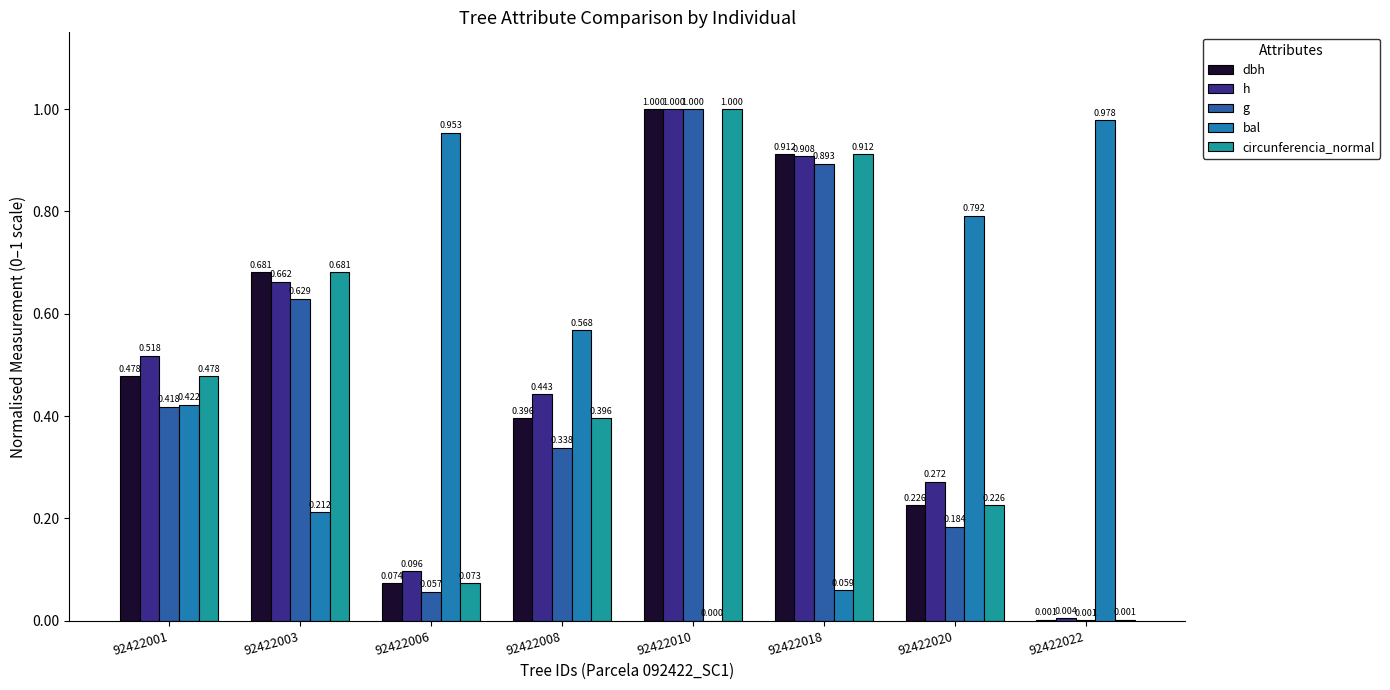

What is the total value across all series at 92422001?

2.3